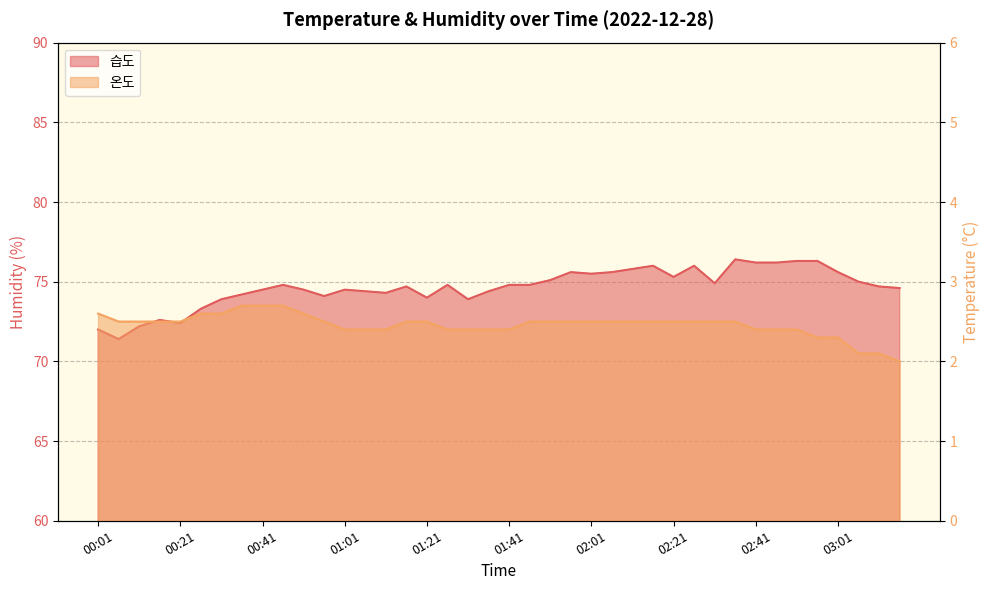

True or false: 습도 and 온도 intersect in this chart.

False